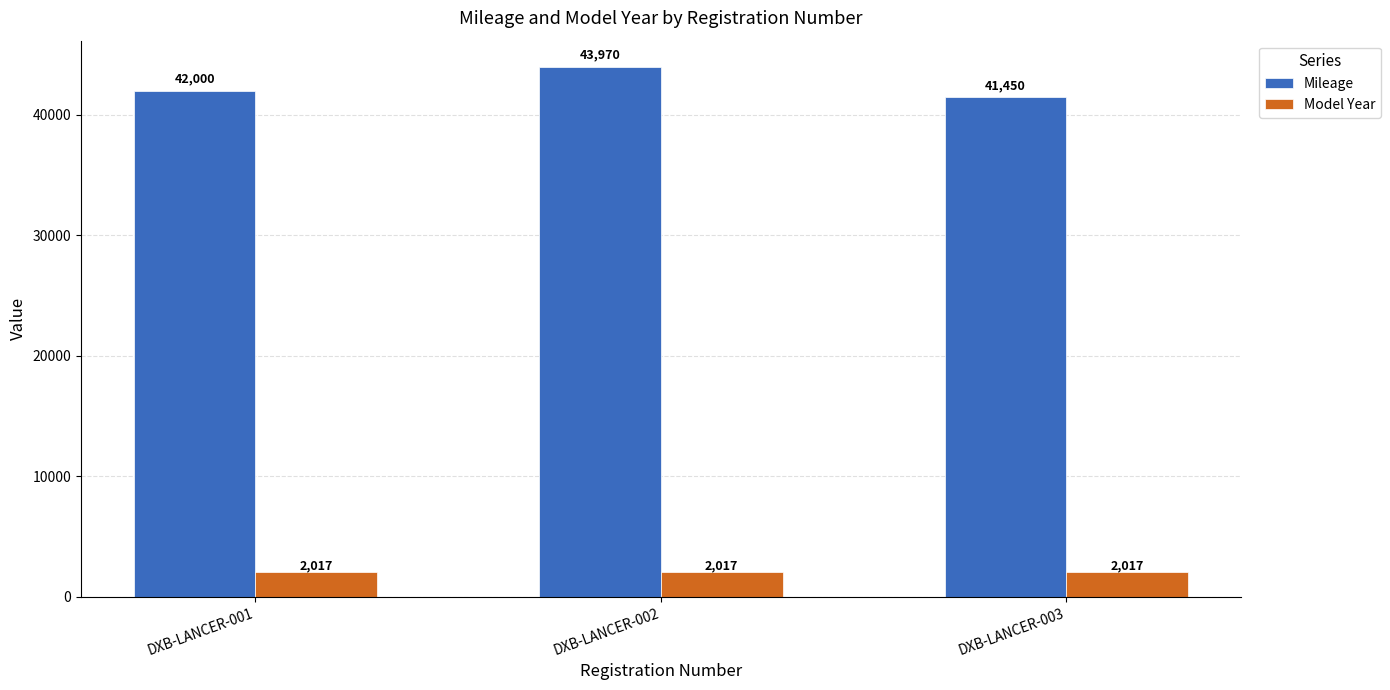

What is the difference between the Mileage values at DXB-LANCER-001 and DXB-LANCER-002?

1970